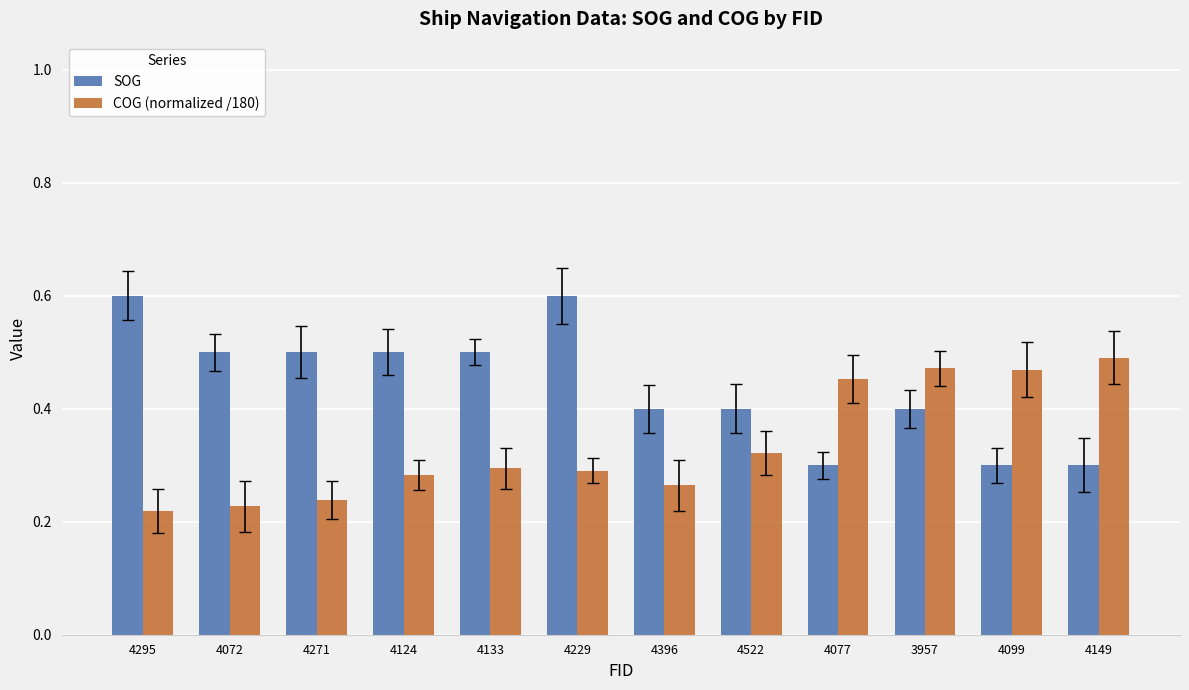

What are all the series names shown in the legend?

SOG, COG (normalized /180)